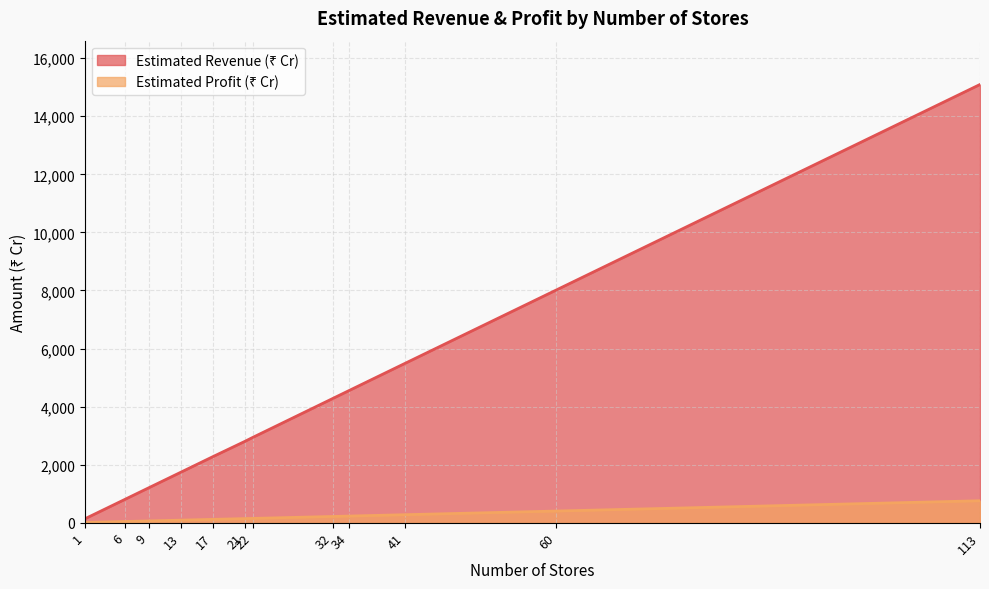

True or false: Estimated Profit (₹ Cr) and Estimated Revenue (₹ Cr) cross at least once.

False